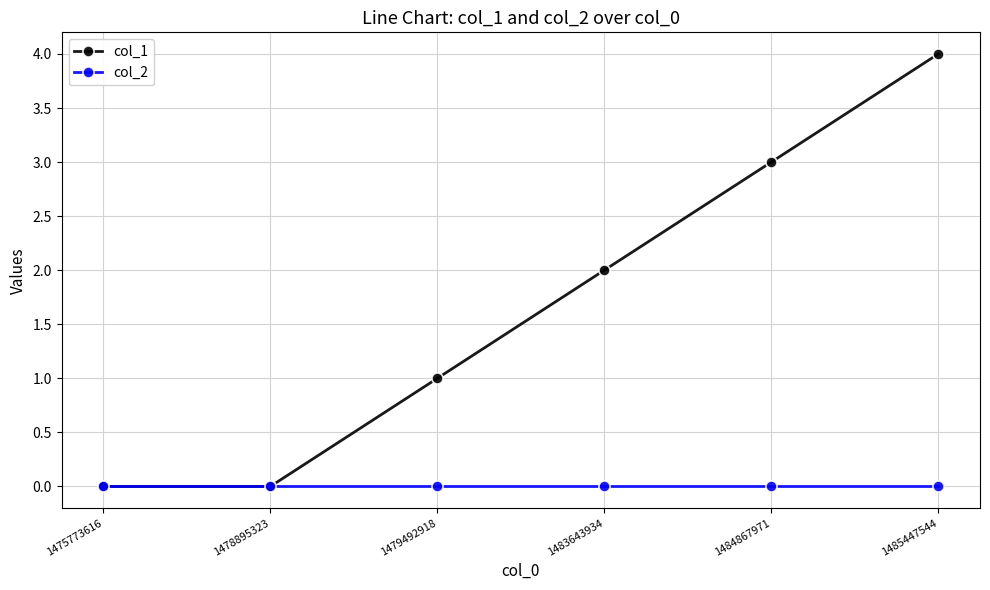

How many col_1 values are between 0 and 3?

5